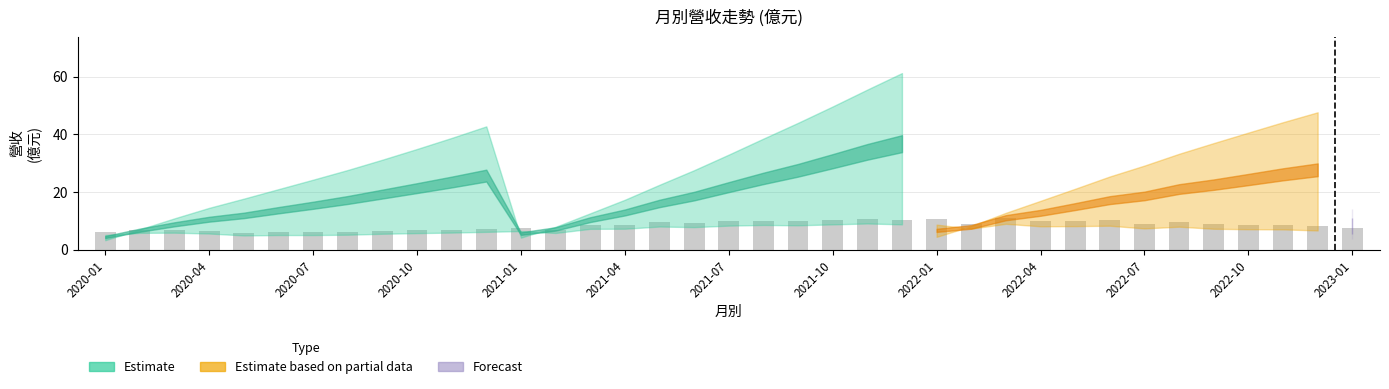

What is the sum of all values?

310.0